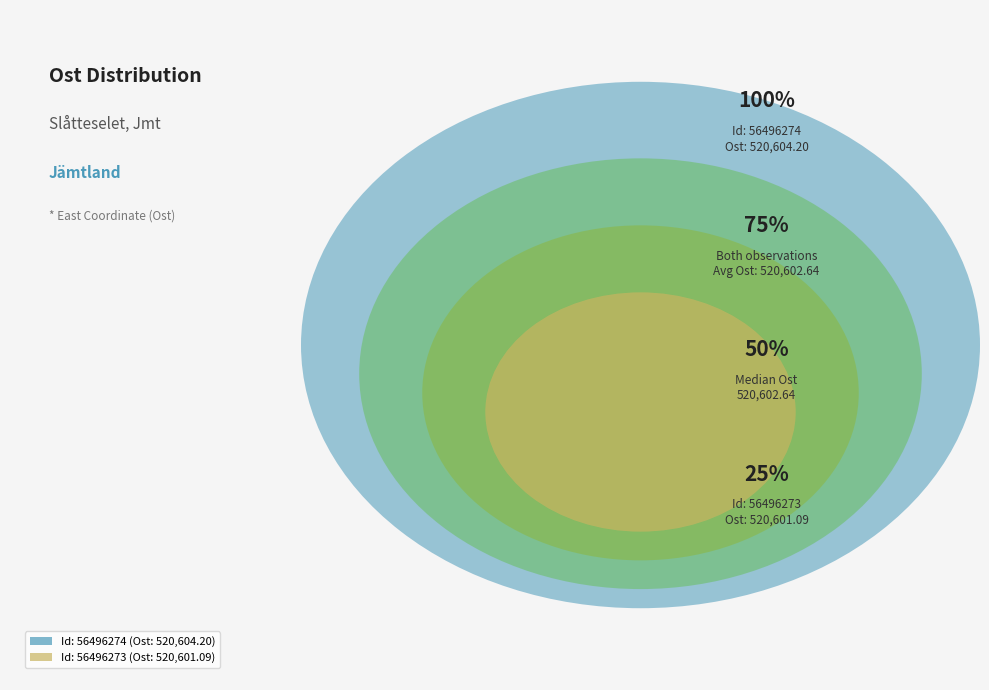

What is the change in value from 56496274 to 56496273?

-3.1